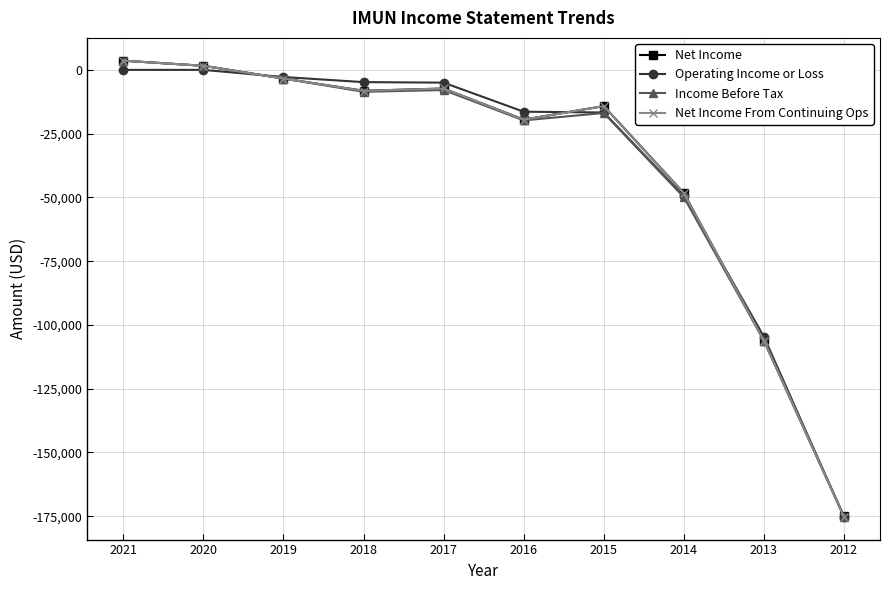

Is it true that Net Income From Continuing Ops equals -48300 at 2014?

True